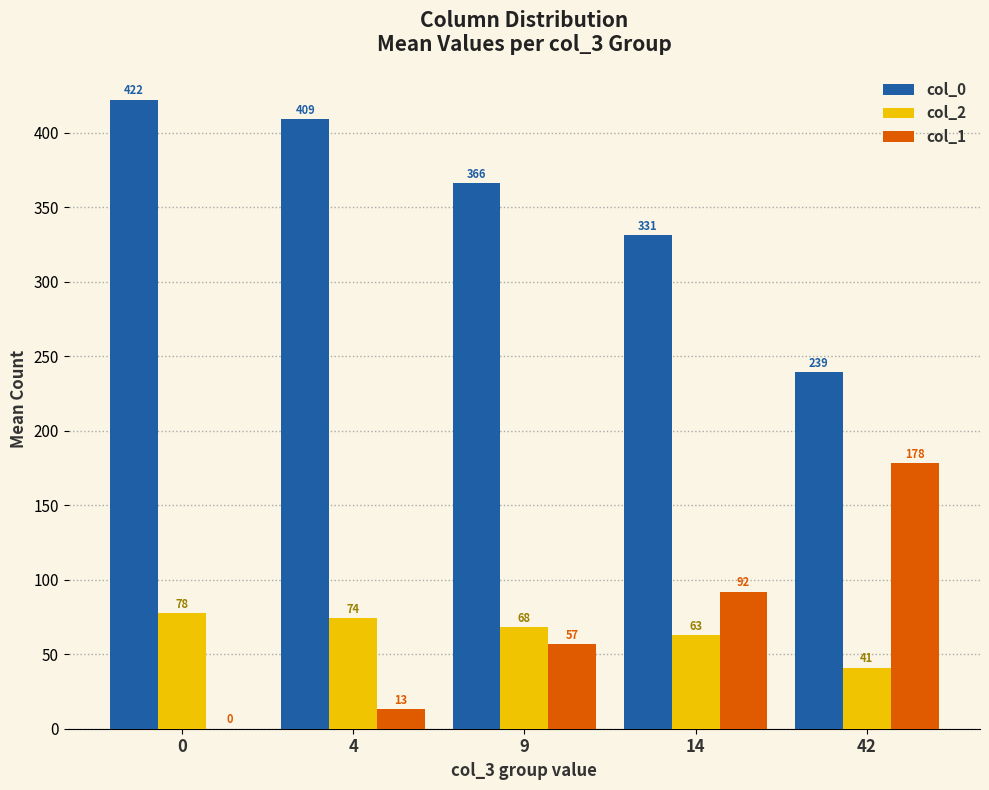

Are the bars grouped side by side (vs. stacked)?

Yes